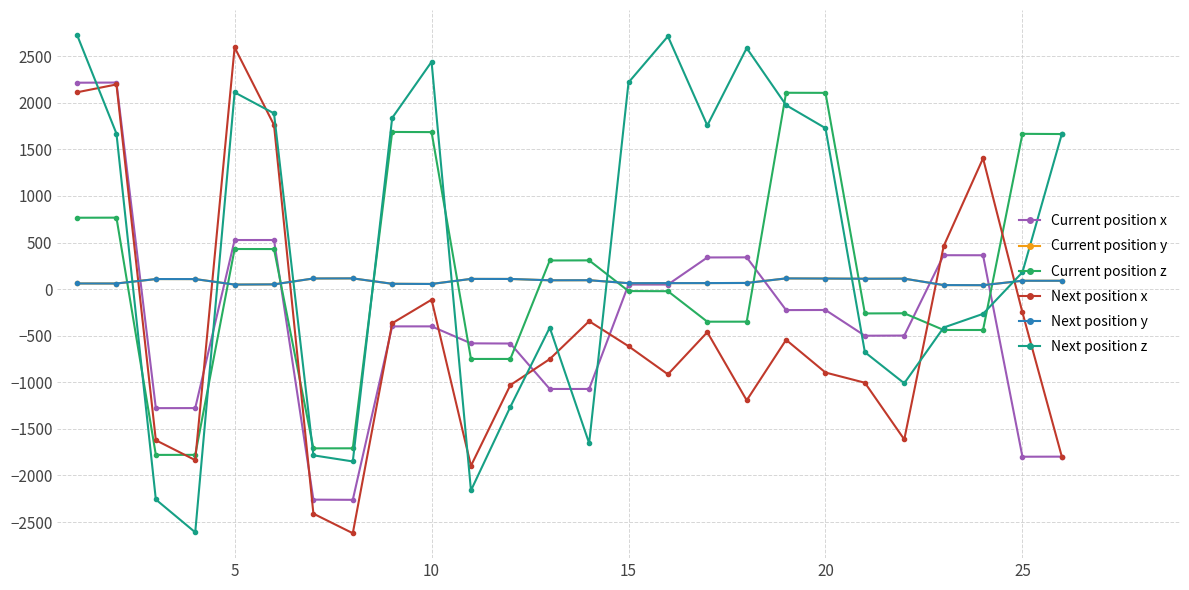

True or false: Current position x and Current position z intersect in this chart.

True